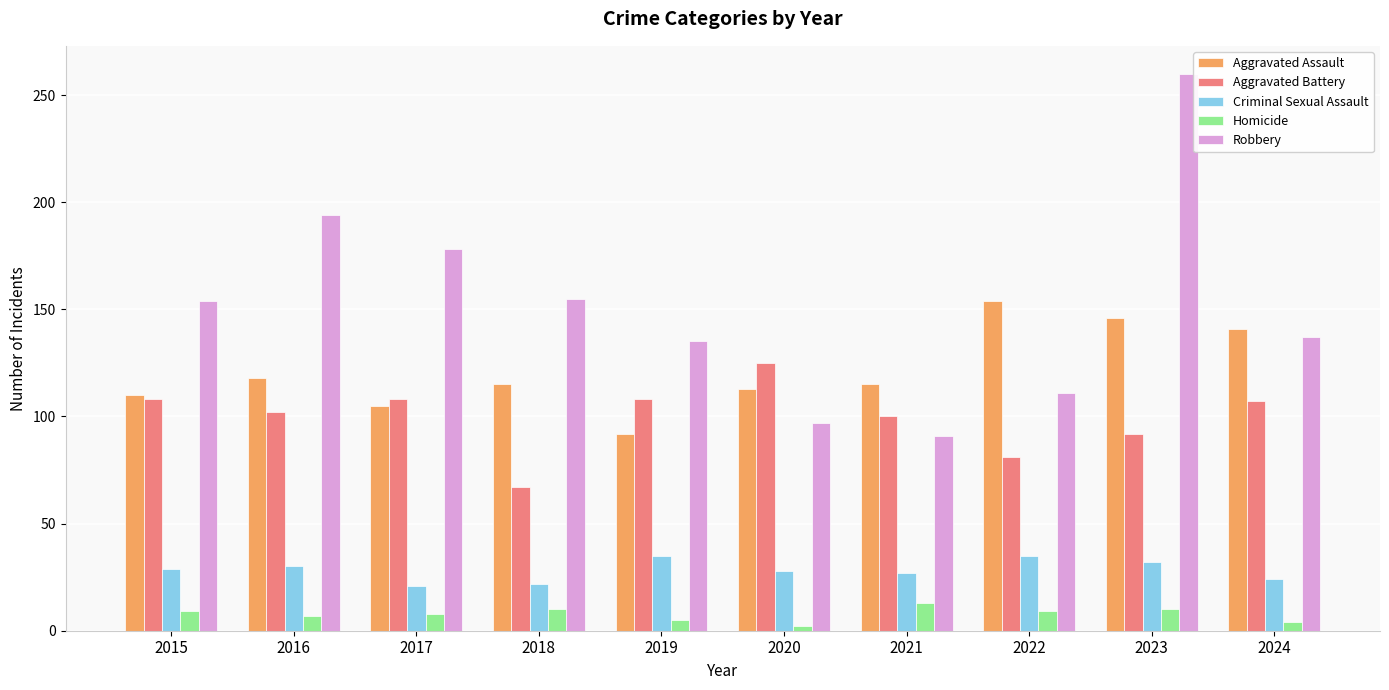

Is the value of Robbery at 2024 greater than the value of Homicide at 2022?

Yes